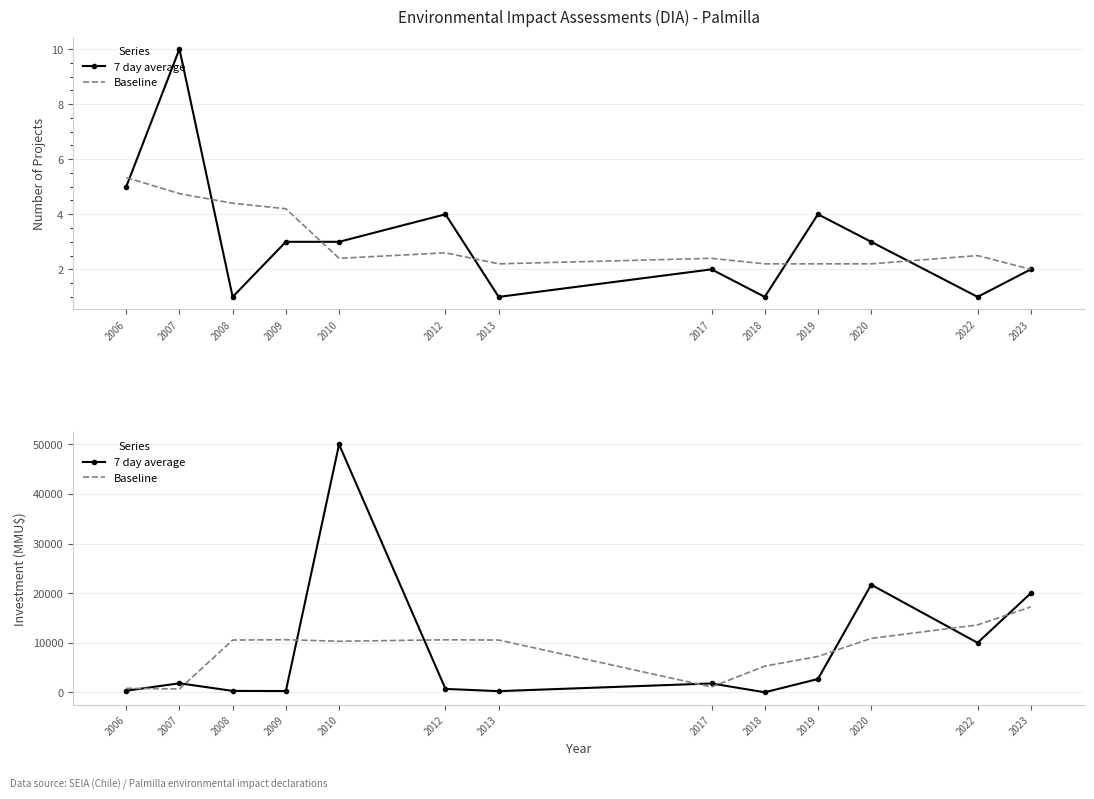

True or false: Baseline has a value of 10304.4 at 2010.

True